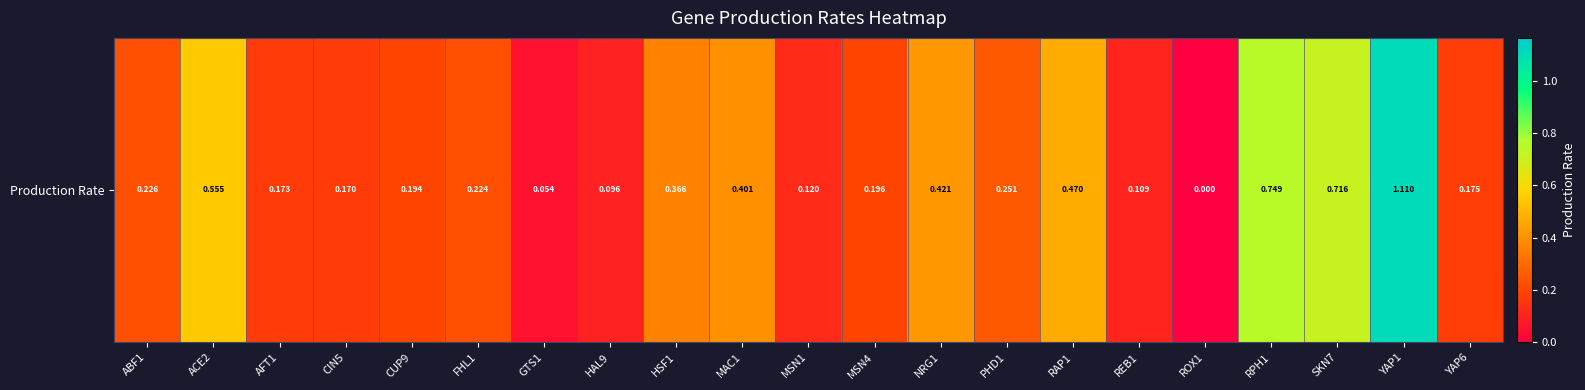

At which label is the value closest to 0?

ROX1